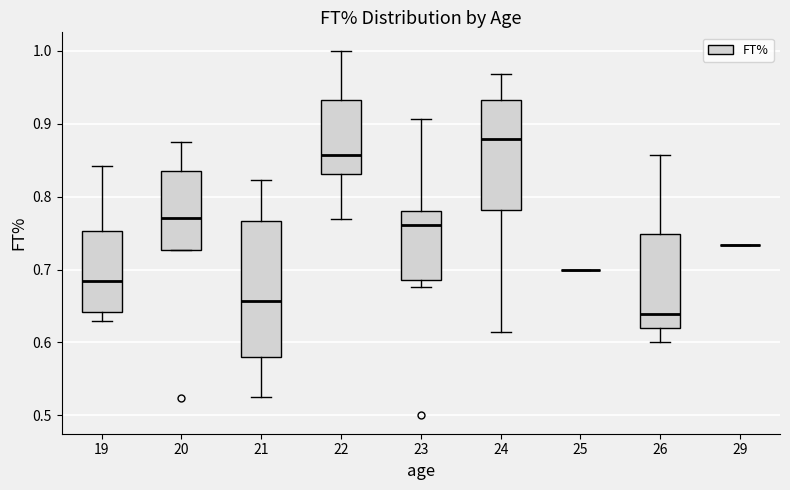

Where does the lower whisker of the box at x = 19 end on the y-axis? The values are not printed on the chart, so give them approximately, as read against the axis.

0.63